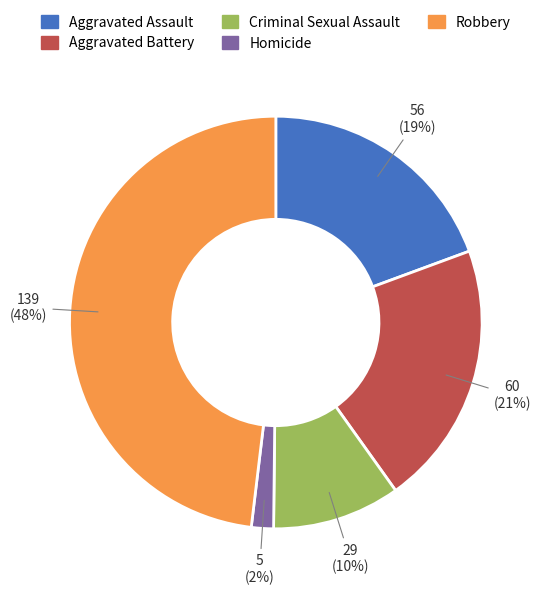

To the nearest percent, what is the average slice percentage?

20%